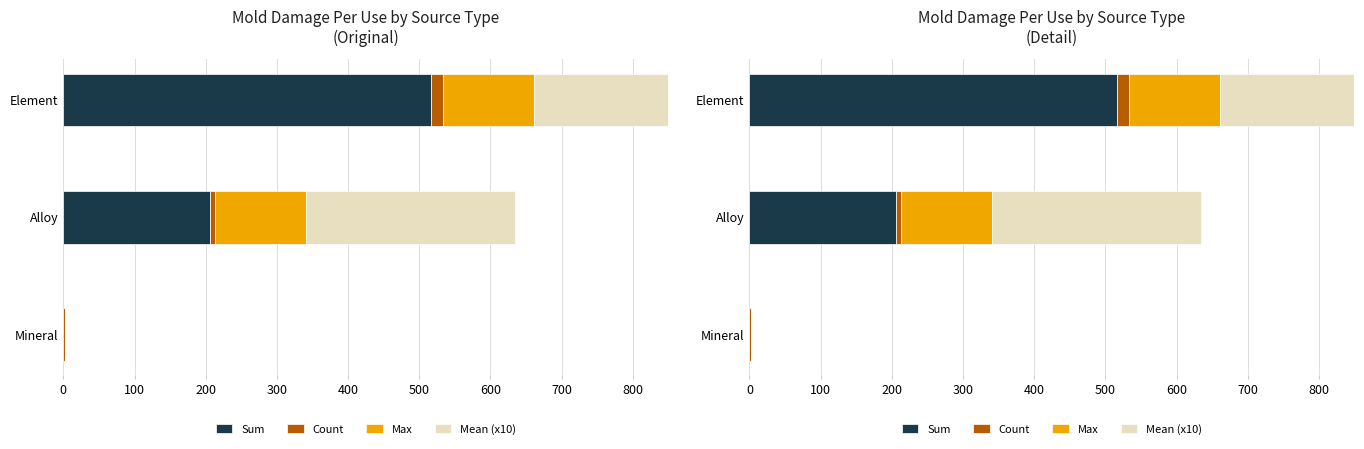

What is the difference between the maximum and second lowest values in the Mean (x10) series?

10